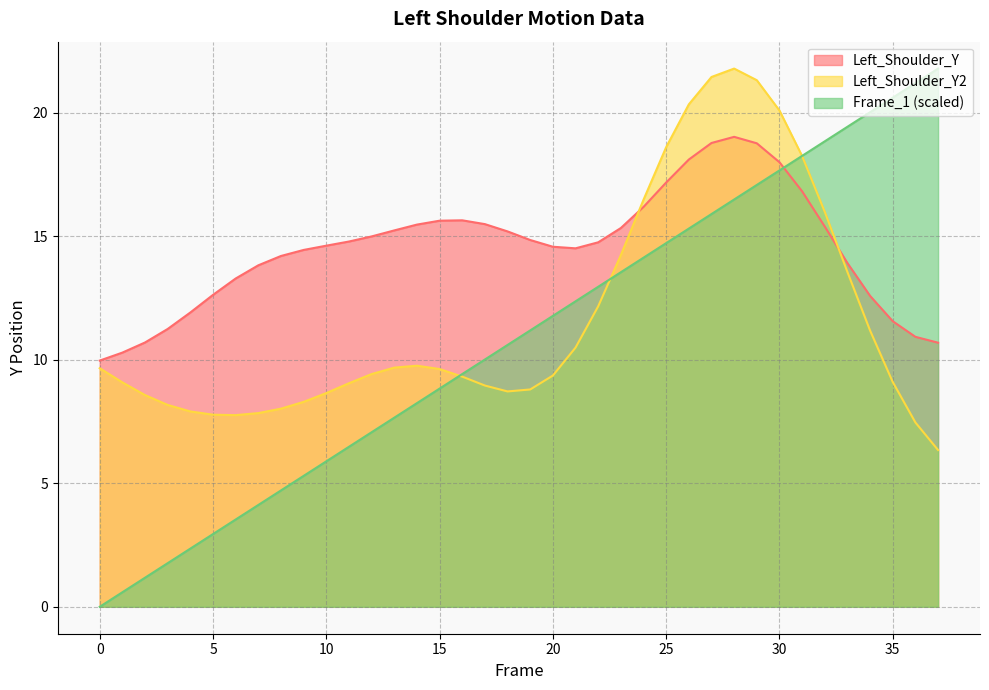

Reading right to left, transcribe all the data shown in this chart.

Left_Shoulder_Y: 10.7	10.9	11.6	12.6	13.9	15.4	16.8	18.0	18.8	19.0	18.8	18.1	17.2	16.2	15.3	14.8	14.5	14.6	14.8	15.2	15.5	15.6	15.6	15.5	15.2	15.0	14.8	14.6	14.4	14.2	13.8	13.3	12.6	11.9	11.2	10.7	10.3	10.0
Frame_1: 21.8	21.2	20.6	20.0	19.4	18.8	18.3	17.7	17.1	16.5	15.9	15.3	14.7	14.1	13.5	13.0	12.4	11.8	11.2	10.6	10.0	9.4	8.8	8.2	7.7	7.1	6.5	5.9	5.3	4.7	4.1	3.5	2.9	2.4	1.8	1.2	0.6	0.0
Left_Shoulder_Y2: 6.3	7.5	9.1	11.2	13.5	16.0	18.2	20.1	21.3	21.8	21.4	20.3	18.6	16.5	14.2	12.2	10.5	9.4	8.8	8.7	9.0	9.3	9.6	9.8	9.7	9.4	9.0	8.7	8.3	8.0	7.8	7.8	7.8	7.9	8.2	8.6	9.1	9.7